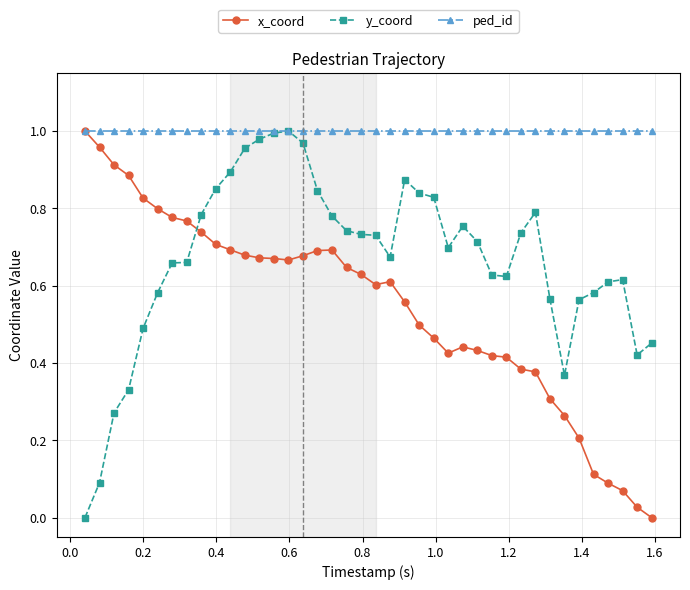

True or false: y_coord and x_coord cross at least once.

True